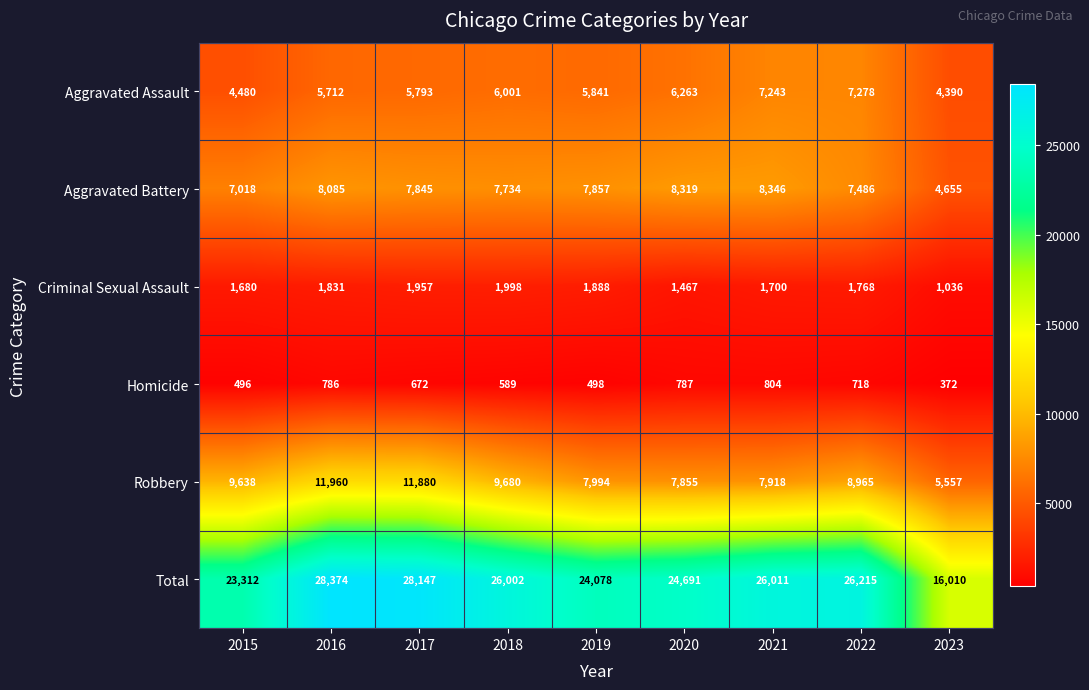

Which category has the highest value in the Homicide series?

2021